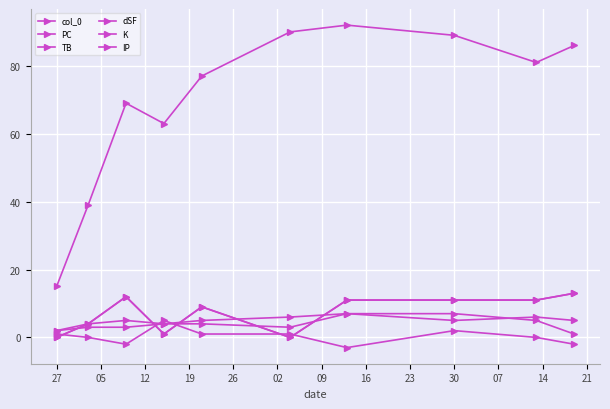

Does the chart display data point markers on the line(s)?

Yes